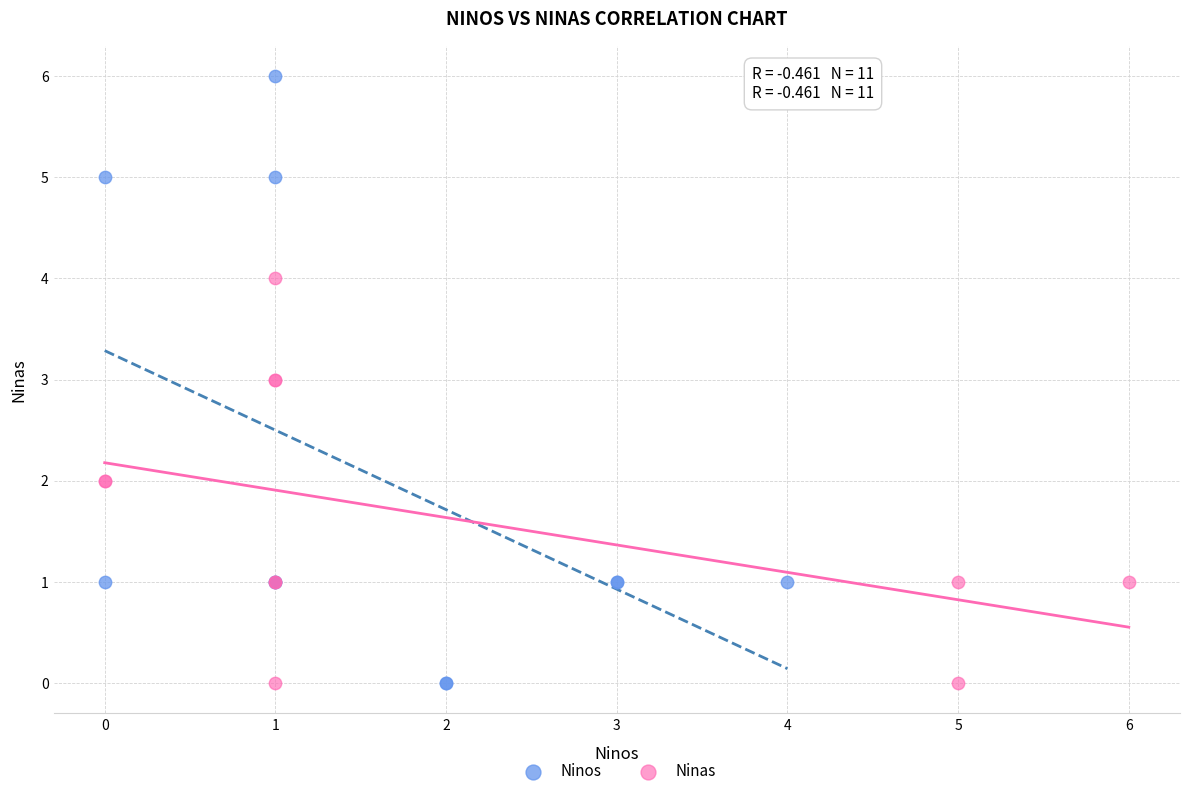

Which series contains the highest Y value?

Ninos